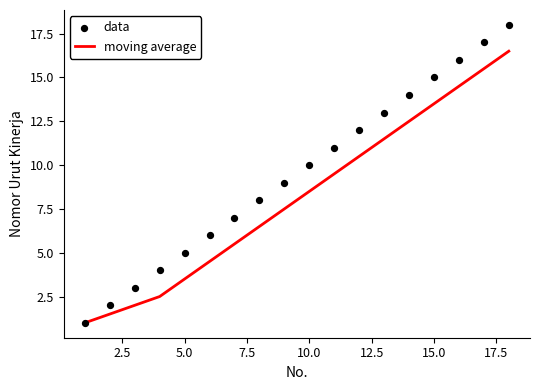

Which series reaches the maximum Y coordinate?

data